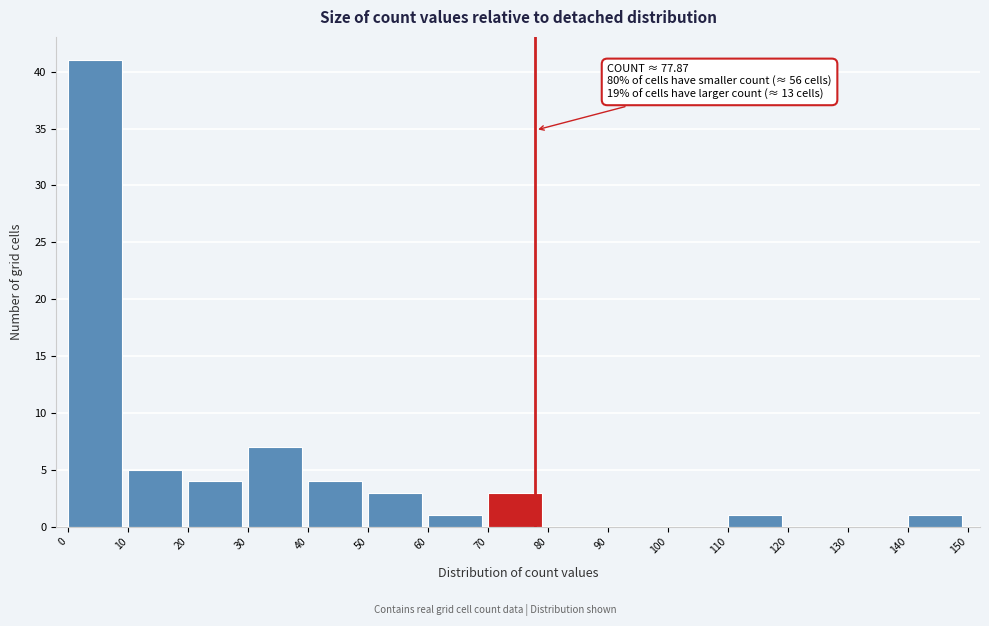

Which range on the x-axis has the tallest bar?

0 to 10